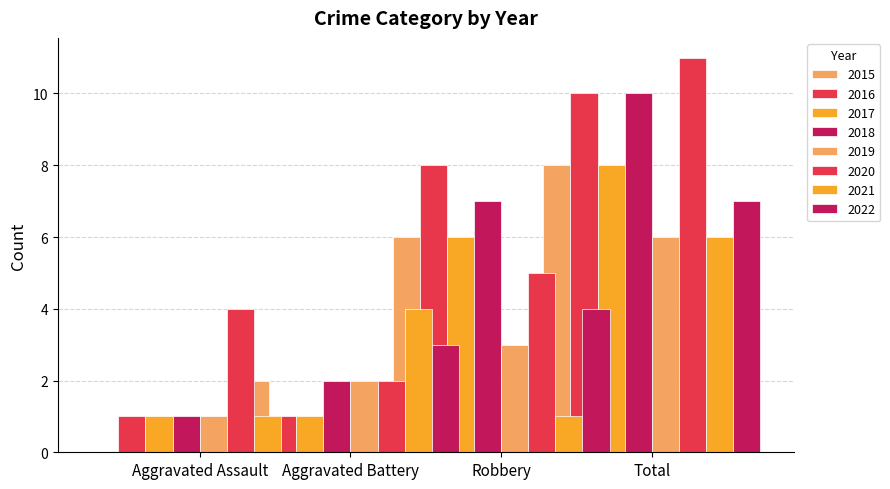

Reading left to right, what are all the values shown in this chart?

Aggravated Assault: 2015=0	2016=1	2017=1	2018=1	2019=1	2020=4	2021=1	2022=0
Aggravated Battery: 2015=2	2016=1	2017=1	2018=2	2019=2	2020=2	2021=4	2022=3
Robbery: 2015=6	2016=8	2017=6	2018=7	2019=3	2020=5	2021=1	2022=4
Total: 2015=8	2016=10	2017=8	2018=10	2019=6	2020=11	2021=6	2022=7